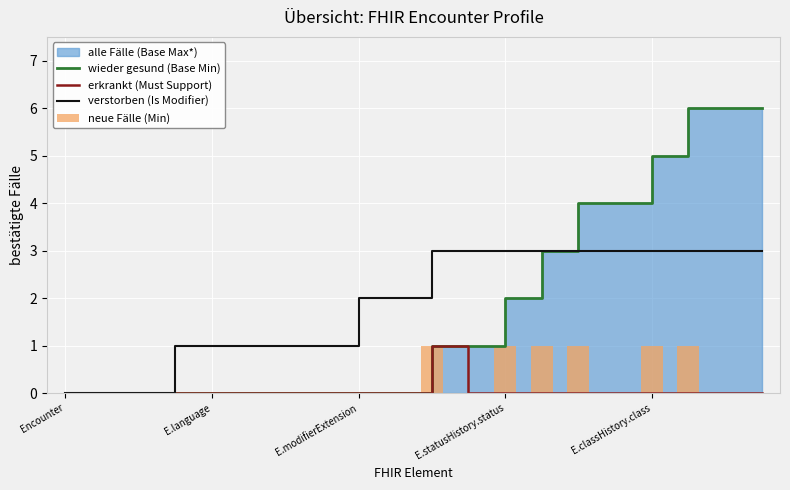

What is the highest value of the verstorben (Is Modifier) series?

3